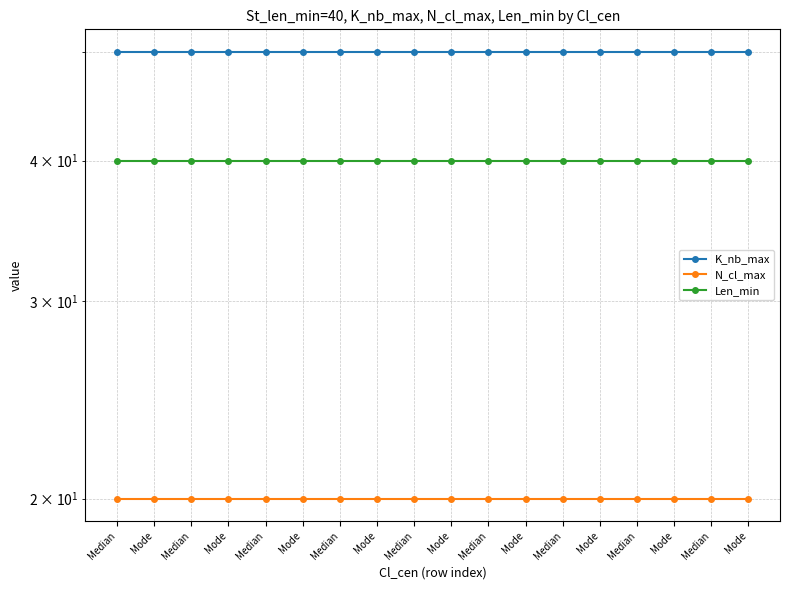

The N_cl_max series shows 20 at Median. True or false?

True